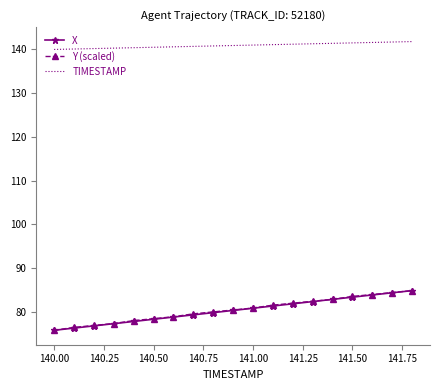

What is the minimum value for Y (scaled)?

75.7